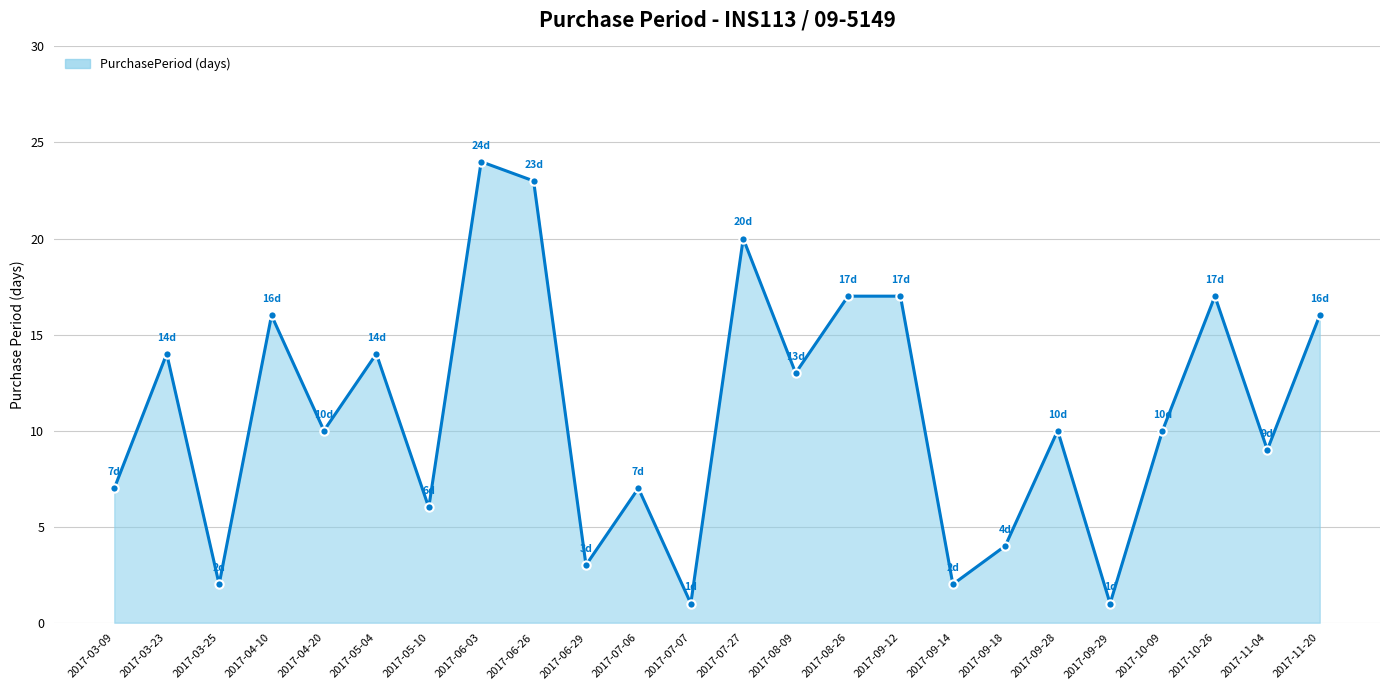

Reading right to left, transcribe all the data shown in this chart.

16	9	17	10	1	10	4	2	17	17	13	20	1	7	3	23	24	6	14	10	16	2	14	7